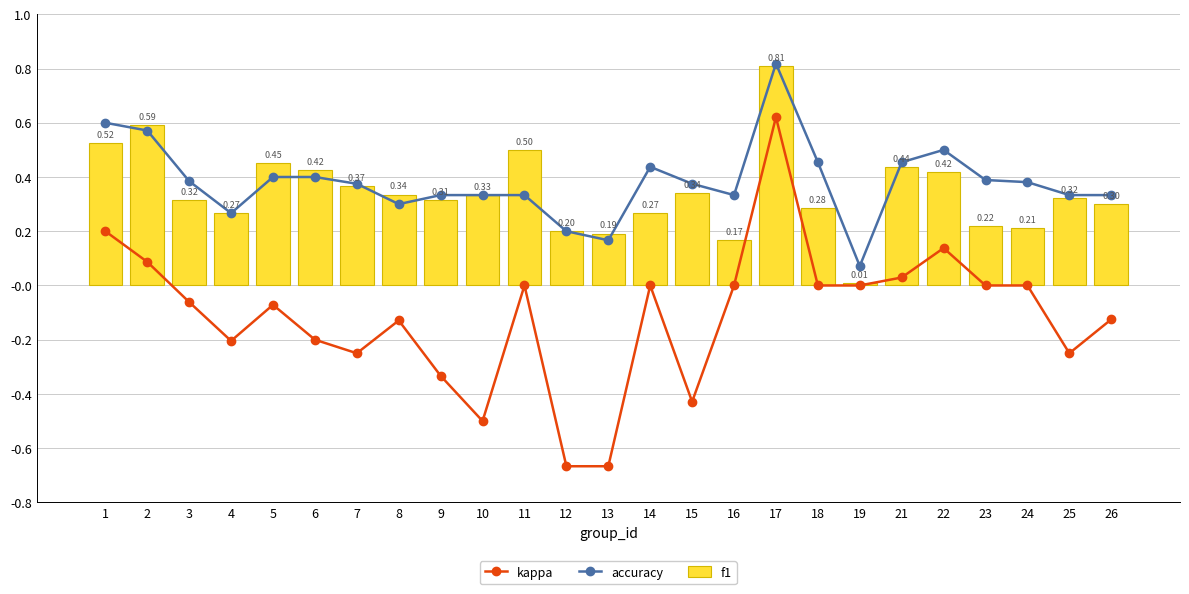

The value of kappa at 22 is 0.1. True or false?

False